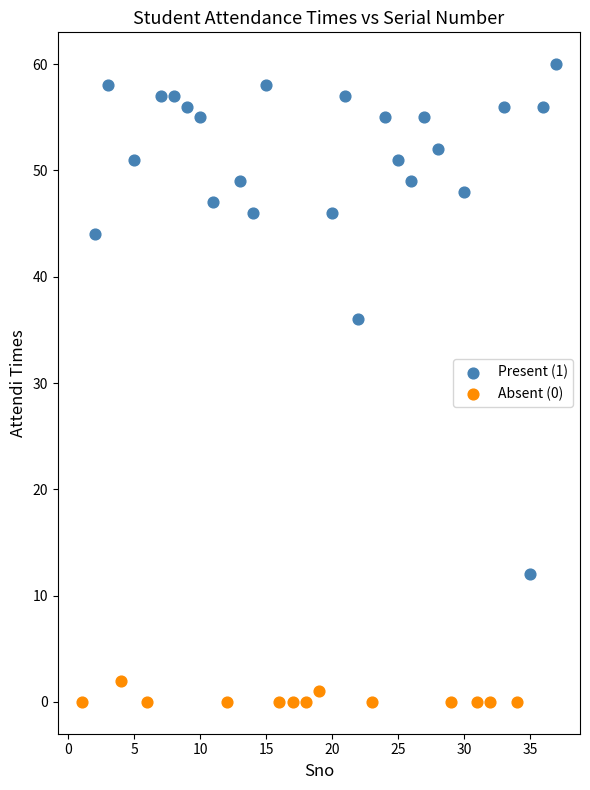

Which series has the widest spread of Y values?

Present (1)